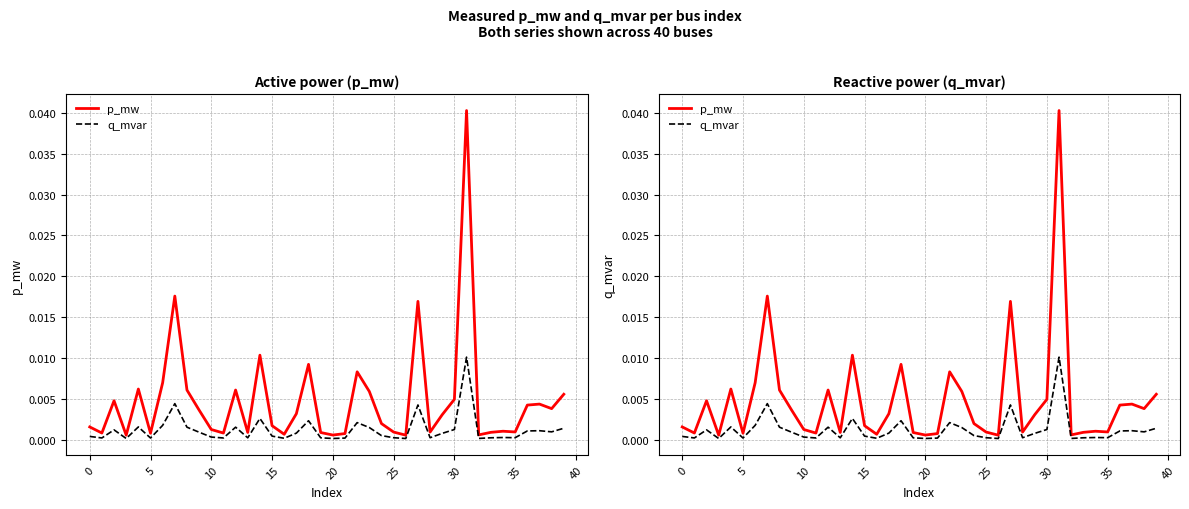

True or false: q_mvar and p_mw cross at least once.

False